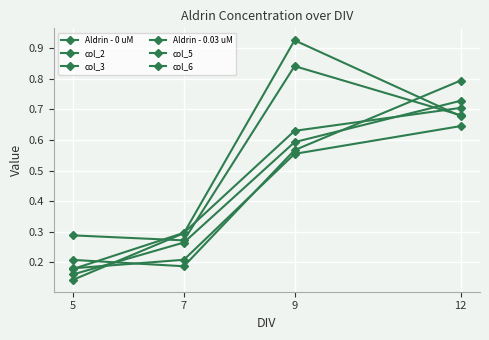

How many series are shown in this chart?

6